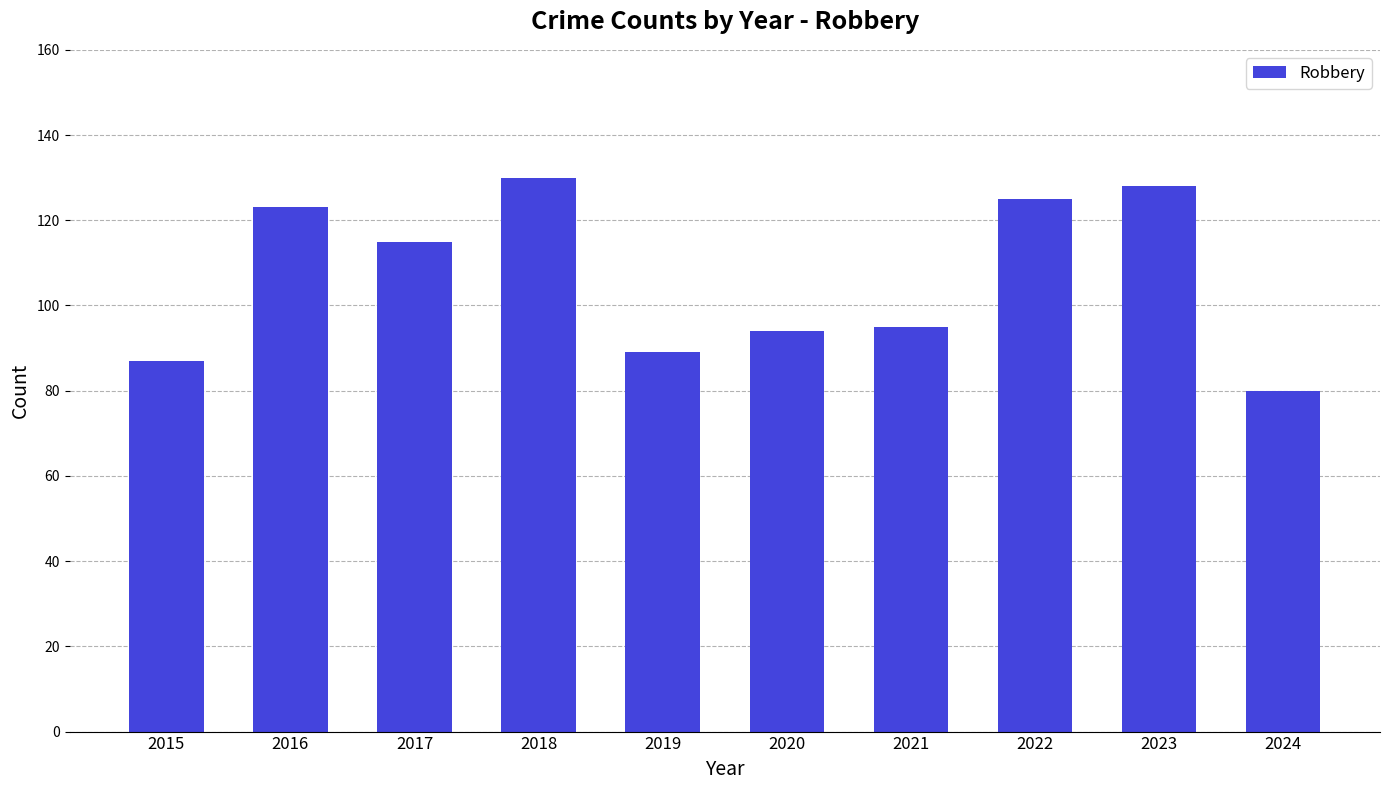

Count the number of categories in the chart.

10